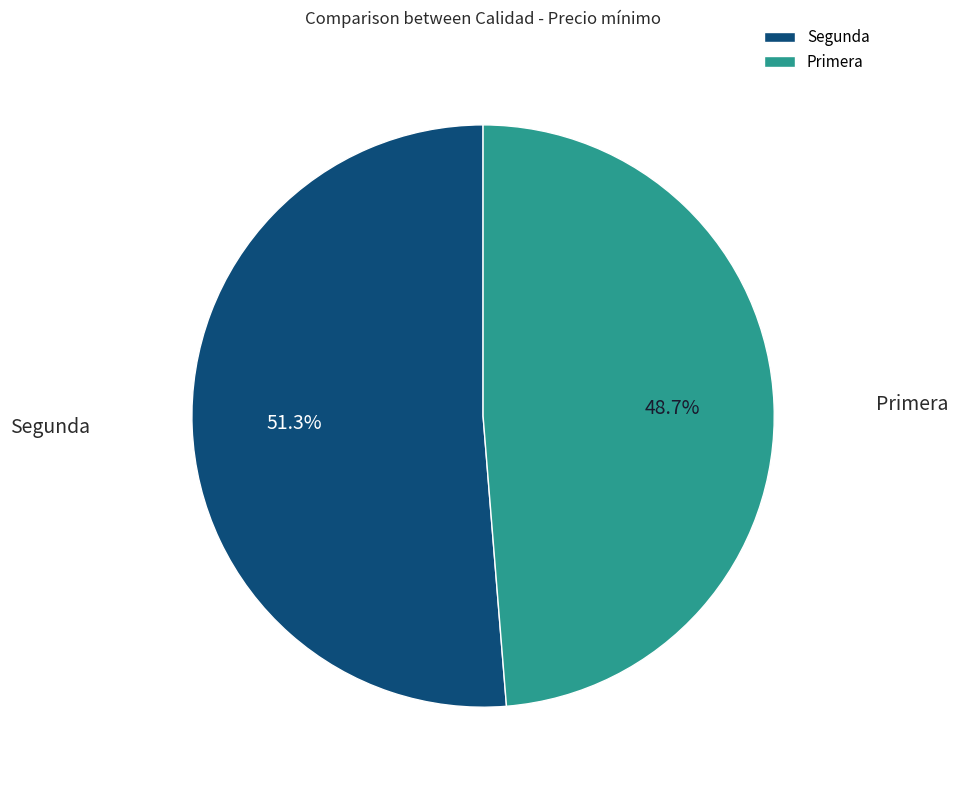

What percentage is the Segunda slice, to the nearest percent?

51%